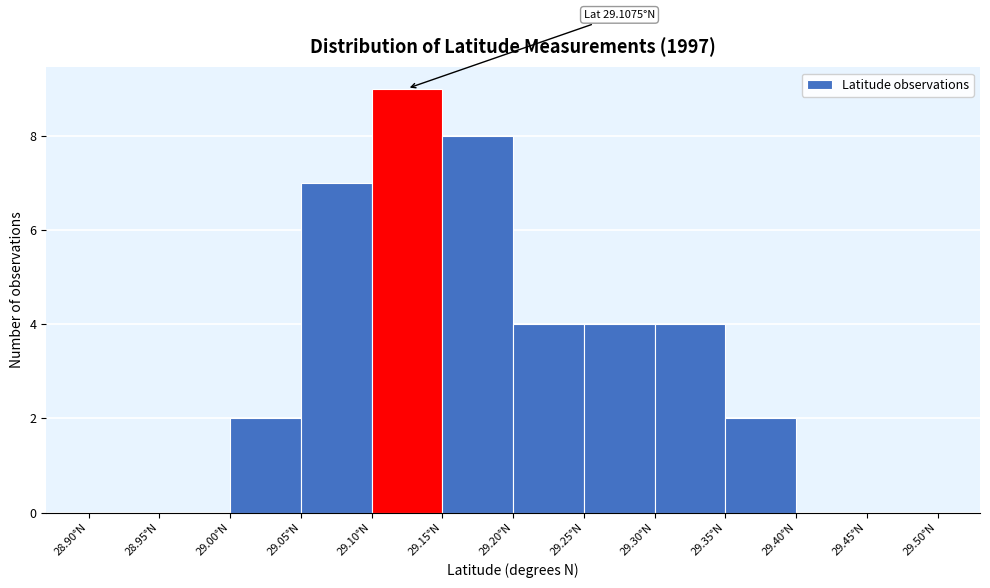

Which range on the x-axis has the tallest bar?

29.10 to 29.15